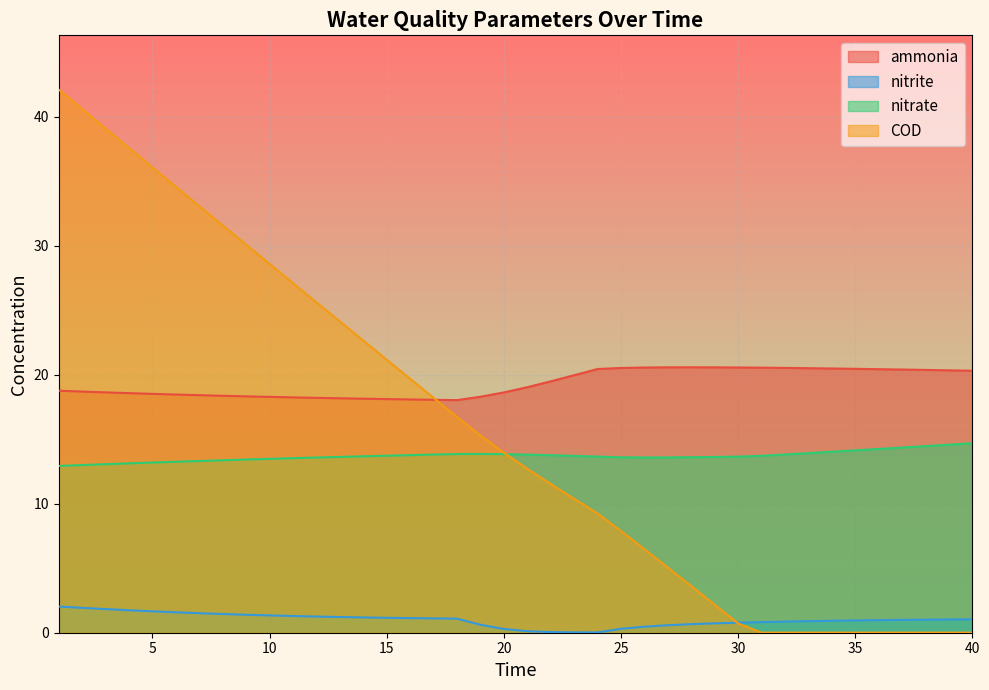

What is the maximum value shown in the chart?

42.1